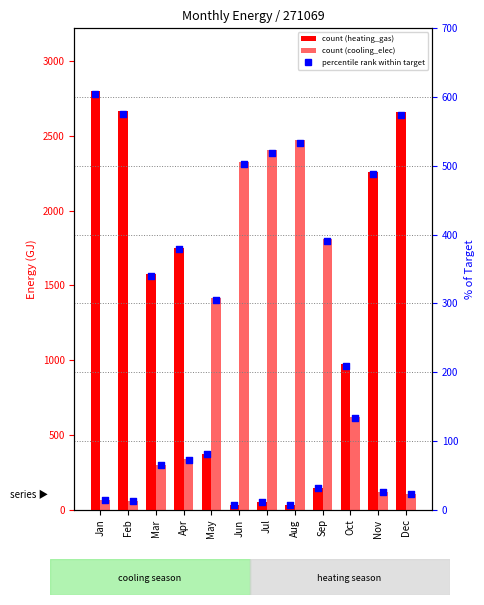

What is the total value across all series at Feb?

3309.0